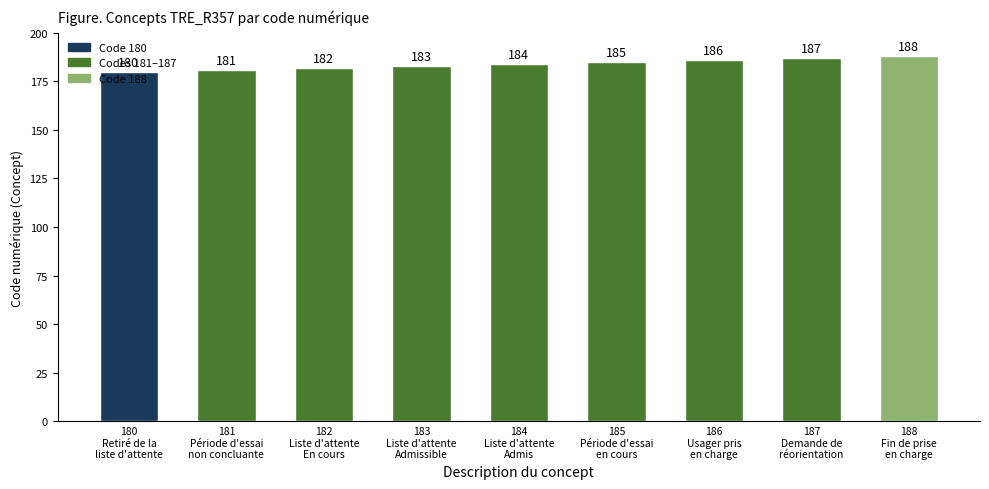

What is the difference between the maximum and minimum values?

8